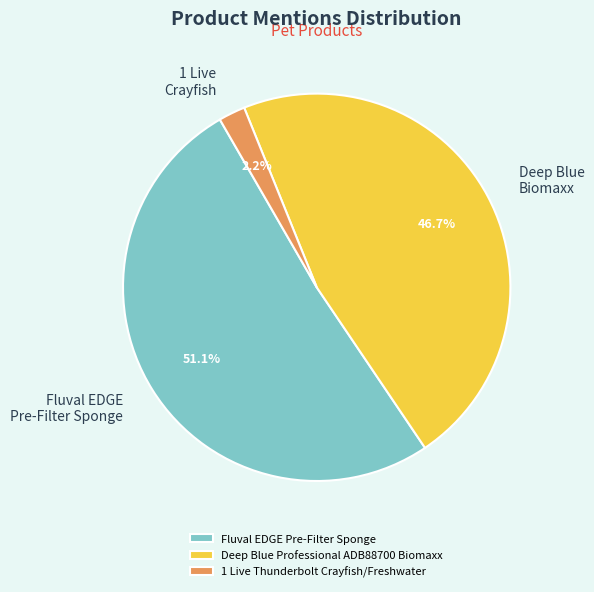

Rank the categories by value from highest to lowest.

Fluval EDGE Pre-Filter Sponge, Deep Blue Professional ADB88700 Biomaxx, 1 Live Thunderbolt Crayfish/Freshwater